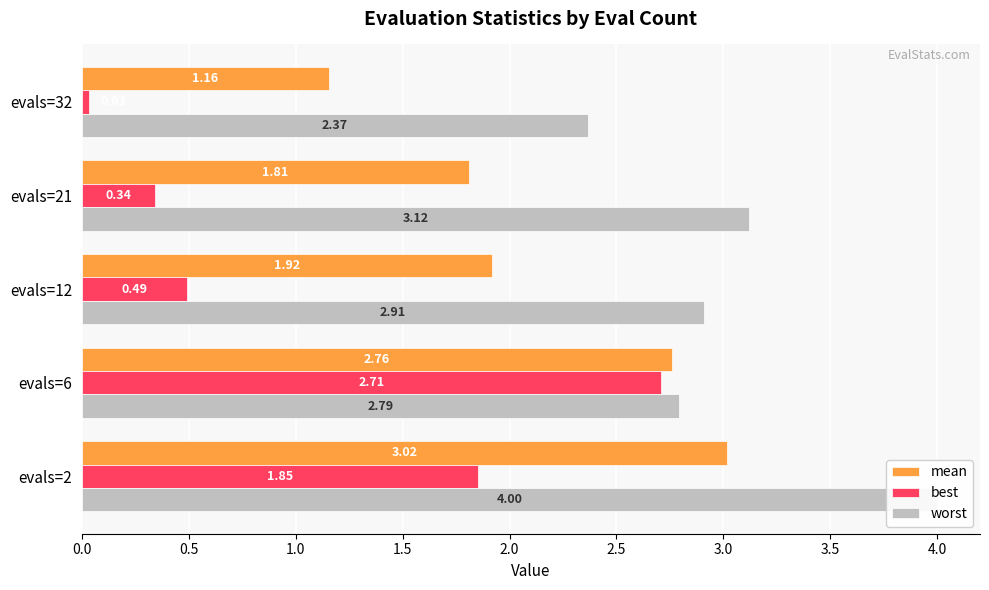

The value of best at evals=32 is 0.0. True or false?

False